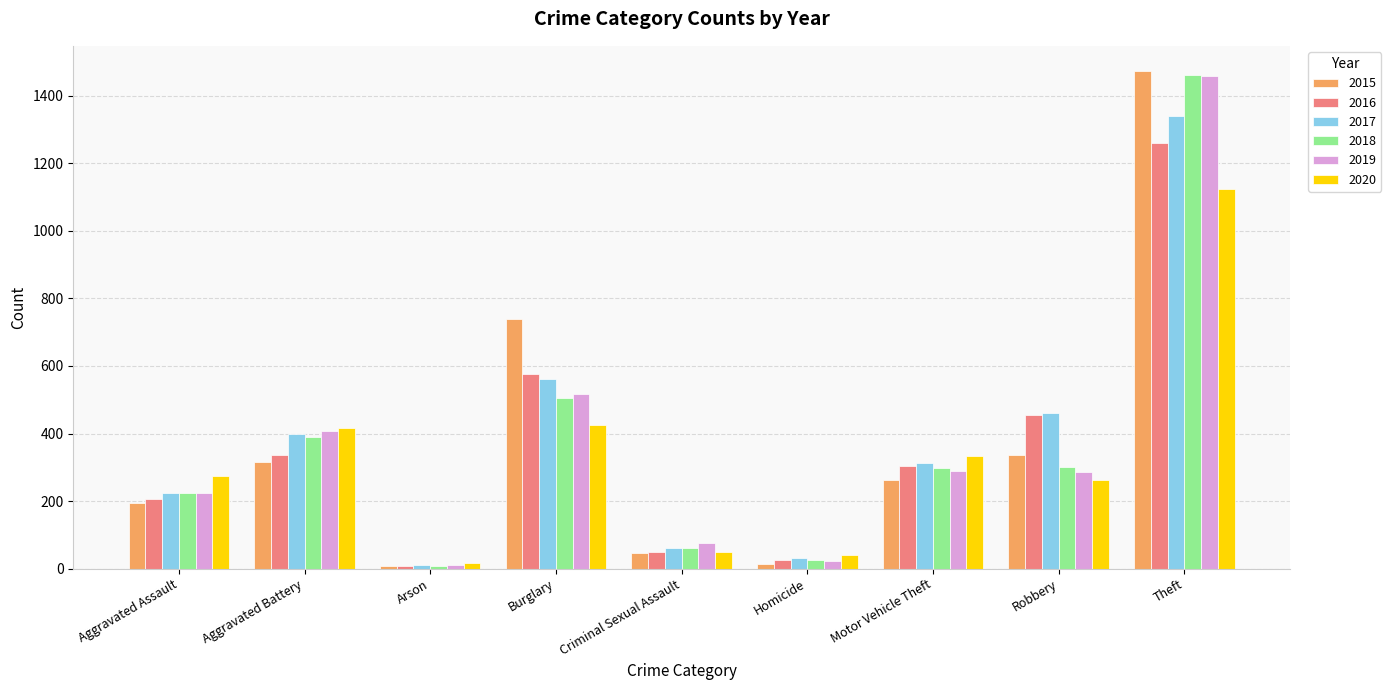

Which series has the widest spread of values?

2015